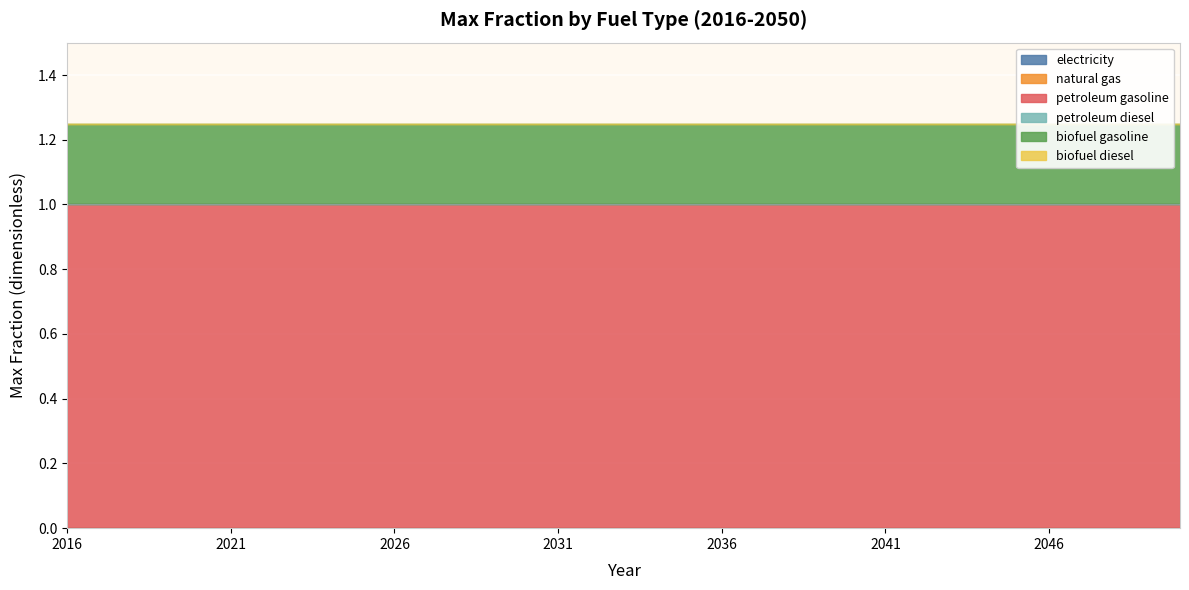

Which has a higher value, 2042 or 2036?

2042